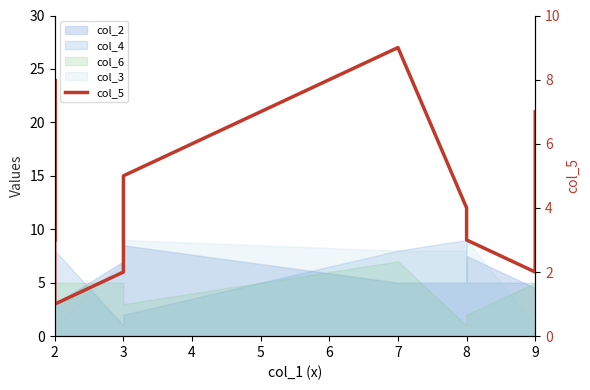

Reading left to right, what are all the values shown in this chart?

3	8	1	2	5	9	4	3	2	7